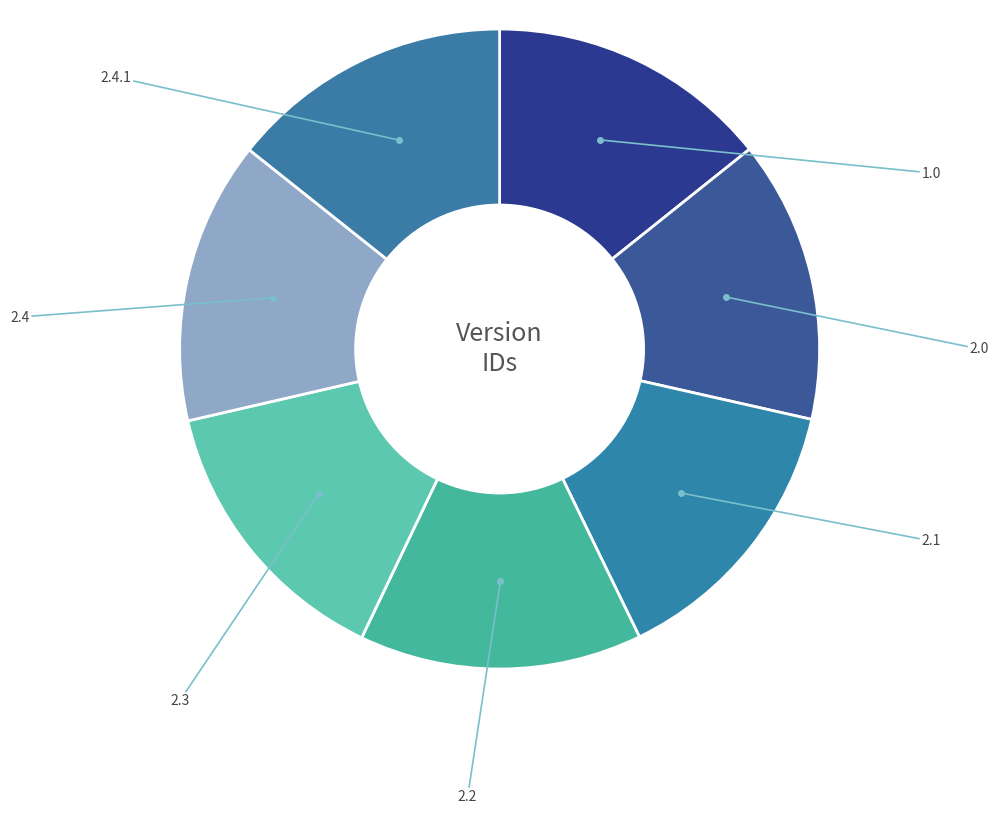

Rank the categories by value from lowest to highest.

1.0, 2.0, 2.1, 2.2, 2.3, 2.4, 2.4.1